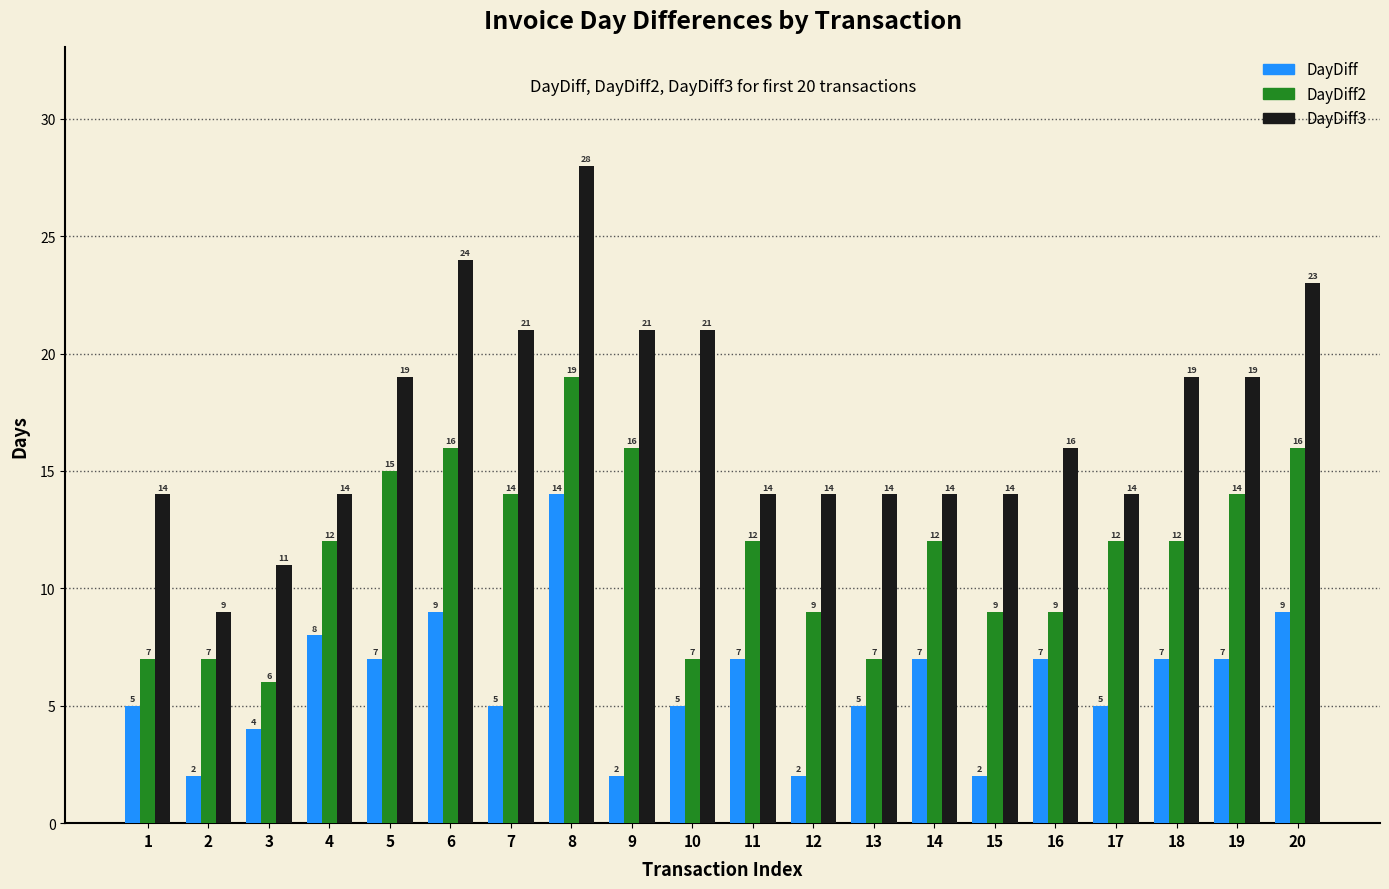

At which label does DayDiff first exceed 7?

4